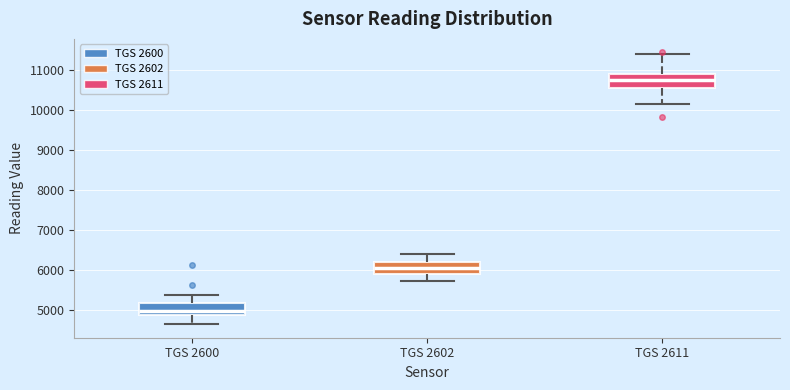

Reading left to right, transcribe this box plot: for each box, give where its median line is, the range the box spans, and where its two whiskers end, as read against the y-axis. The values are not printed on the chart, so give them approximately, as read against the axis.

TGS 2600: median 5000, box 4900 to 5200, whiskers 4700 to 5400
TGS 2602: median 6100, box 5900 to 6200, whiskers 5700 to 6400
TGS 2611: median 10700, box 10500 to 10900, whiskers 10200 to 11400